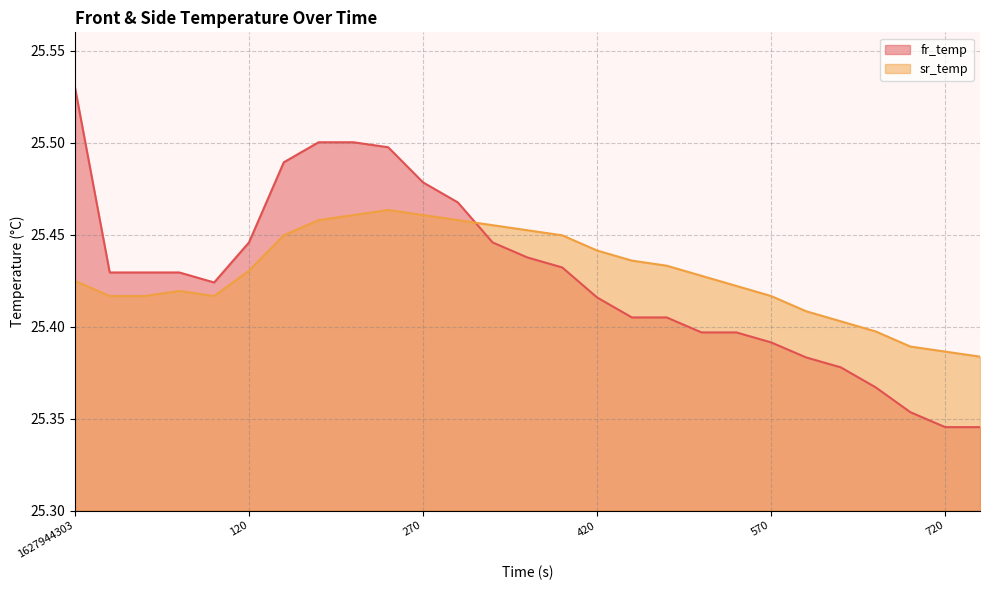

At which category is the sum across all series the highest?

240